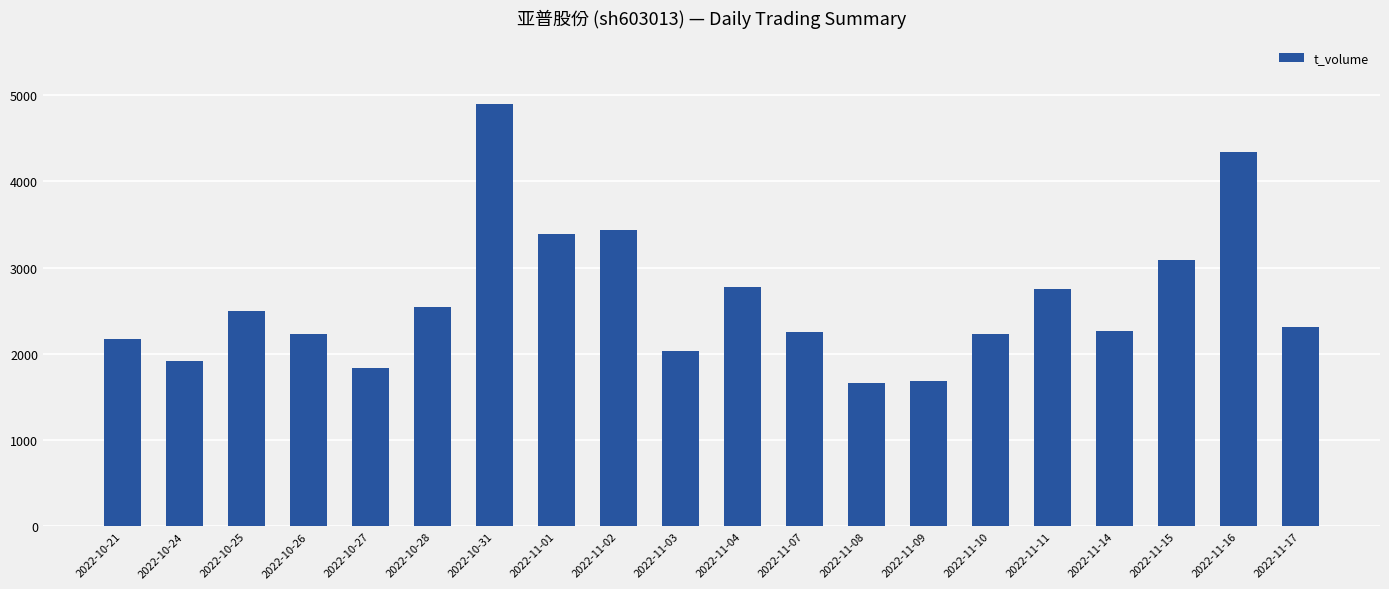

Approximately how many times larger is the value at 2022-11-10 compared to 2022-10-28?

0.9